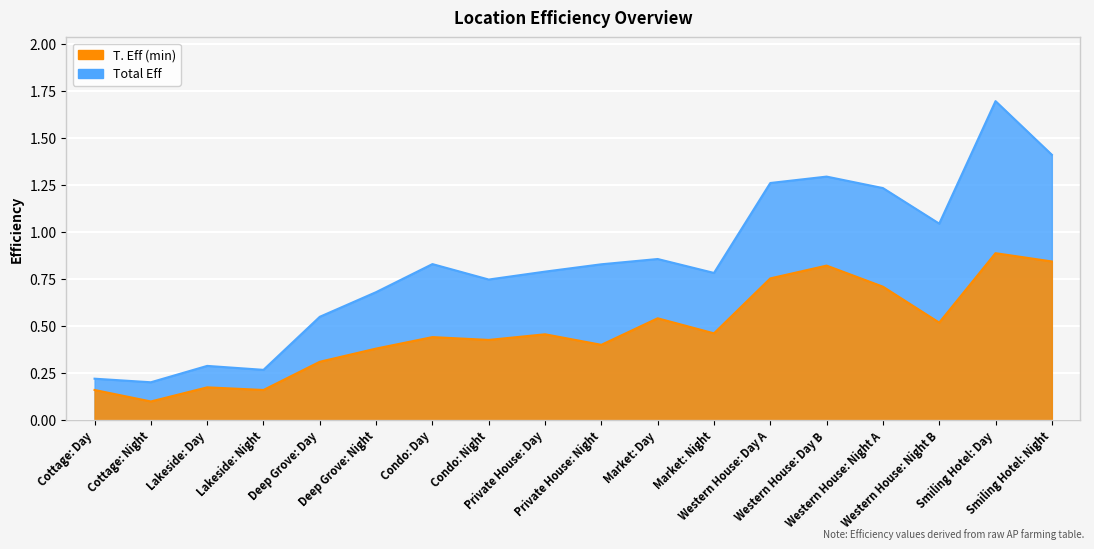

True or false: T. Eff (min) and Total Eff cross at least once.

False